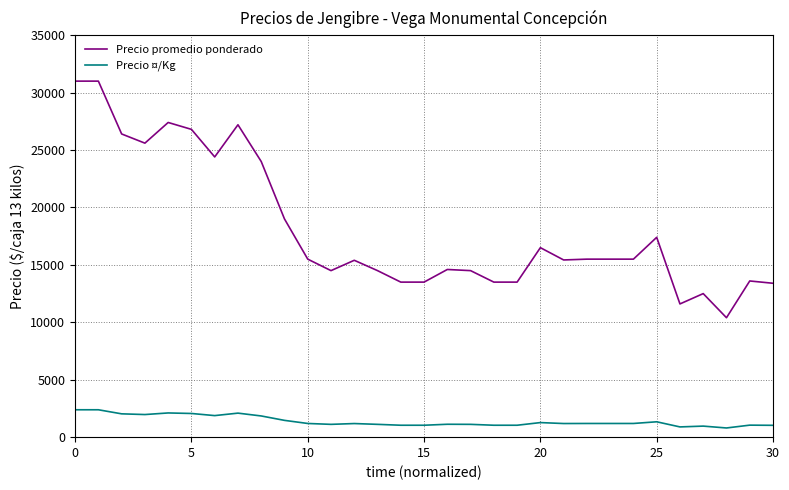

What are all the series names shown in the legend?

Precio promedio ponderado, Precio ¤/Kg